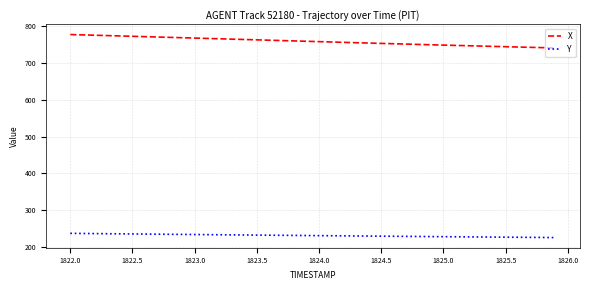

Rank the series by their maximum value, from lowest to highest.

Y, X